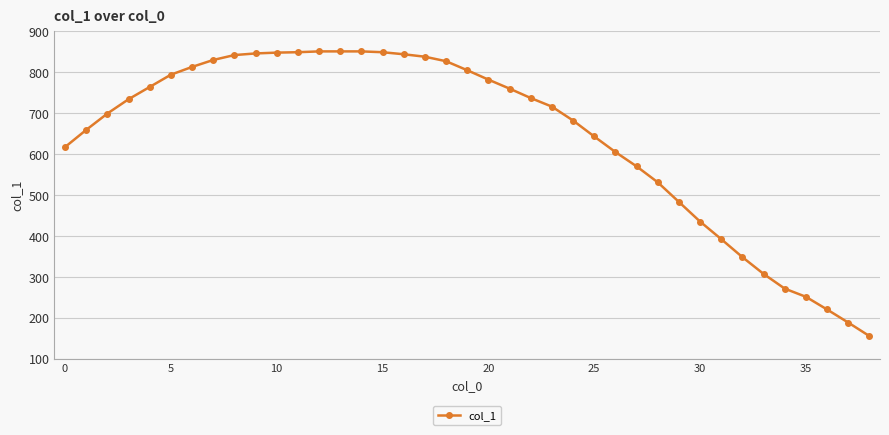

What is the difference between the second highest and second lowest values?

663